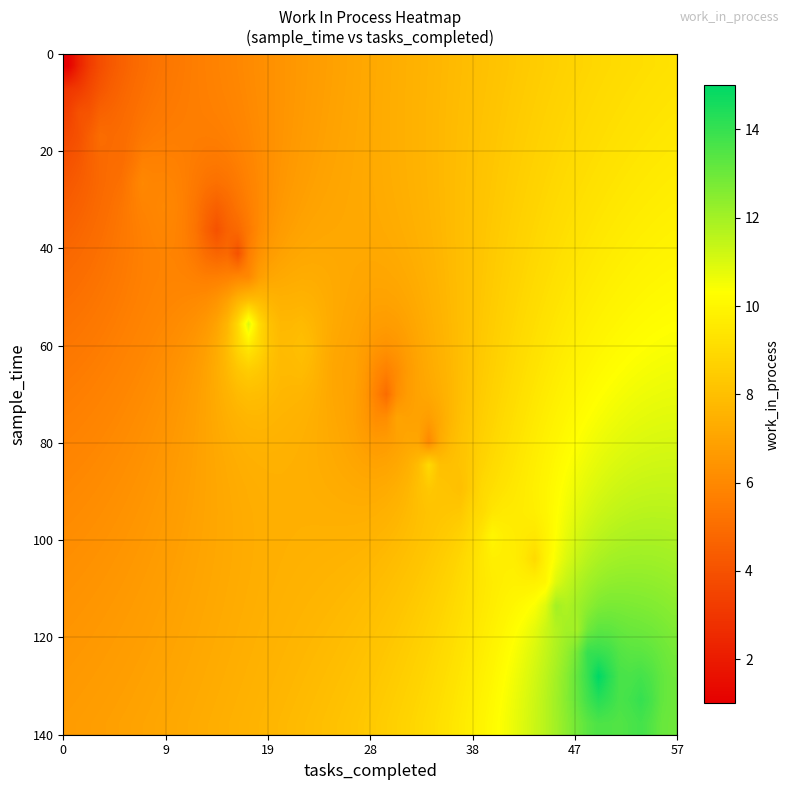

Reading right to left, what are all the values shown in this chart?

13	14	15	14	12	12	10	9	10	9	8	9	6	7	5	7	8	11	8	6	4	4	6	6	5	5	4	3	1